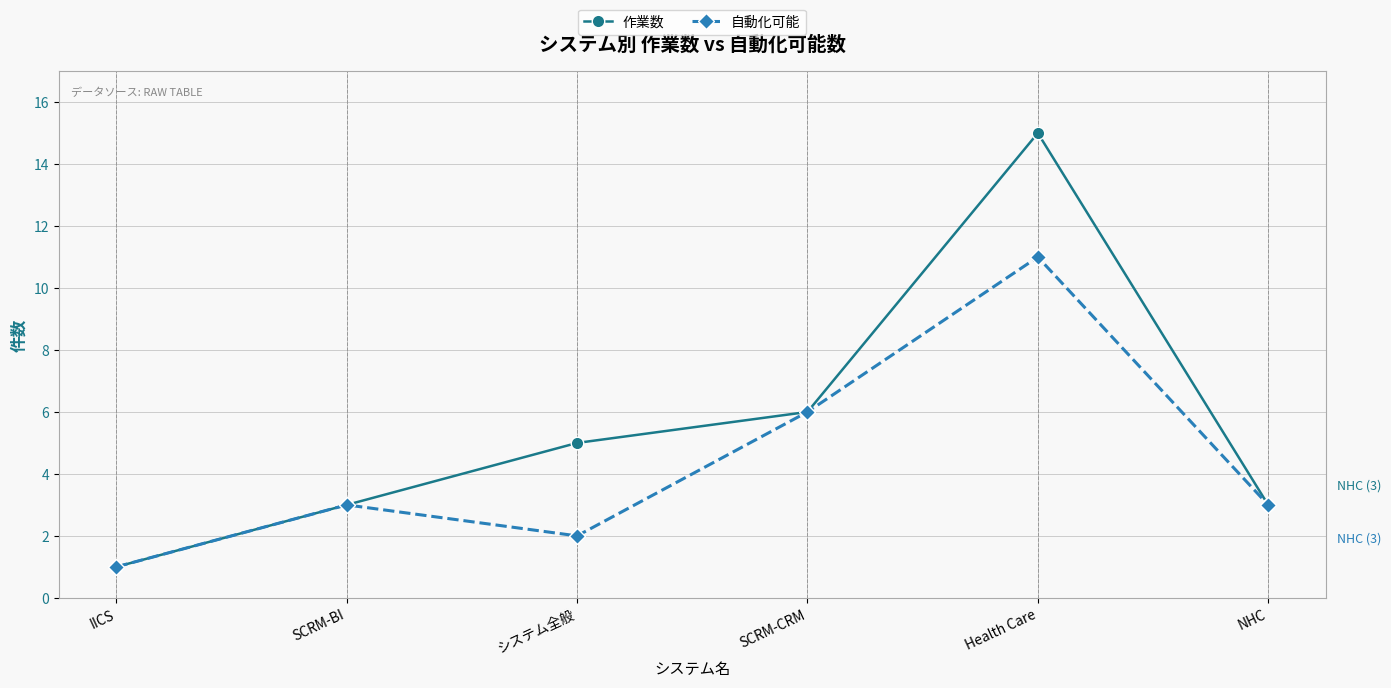

Which category has the highest value across all series?

Health Care